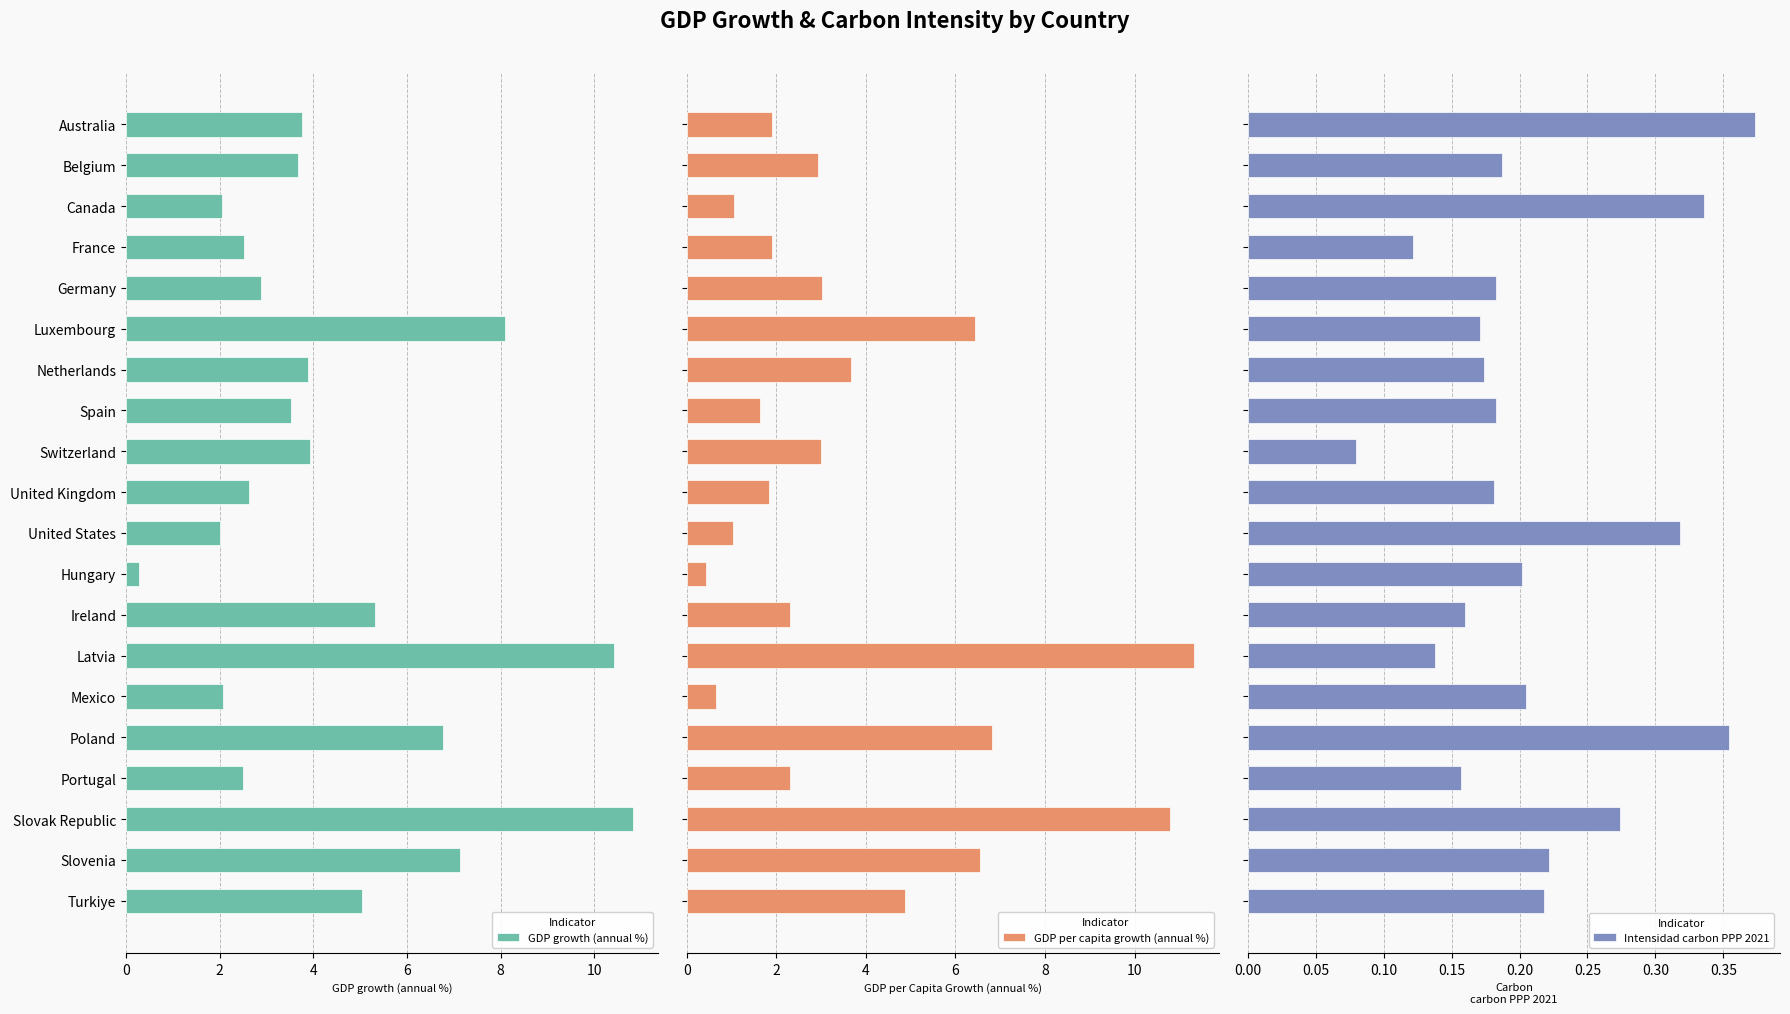

What is the highest value of the GDP growth (annual %) series?

10.8